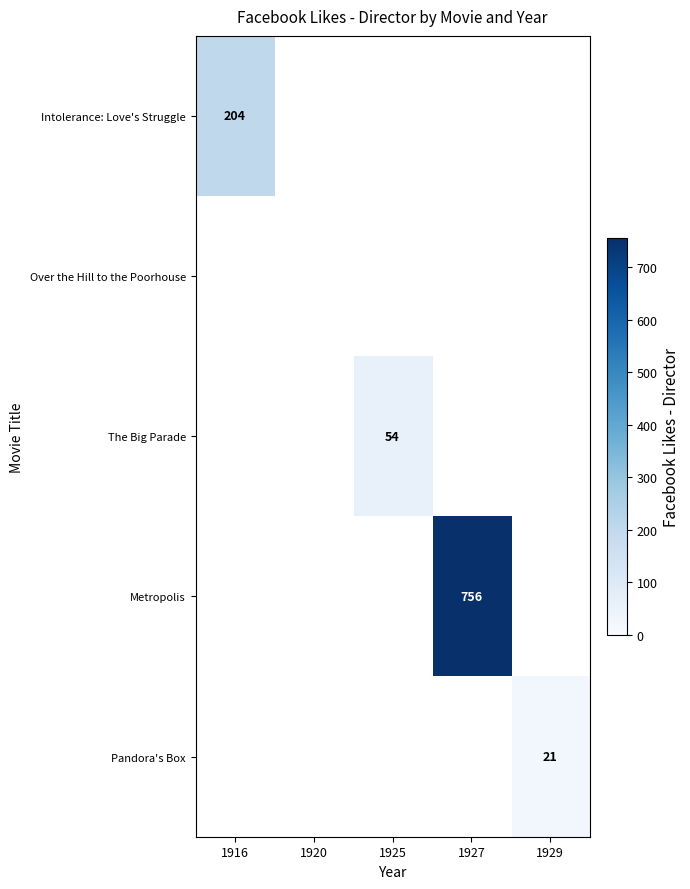

Rank the series by their maximum value, from lowest to highest.

Over the Hill to the Poorhouse, Pandora's Box, The Big Parade, Intolerance: Love's Struggle, Metropolis